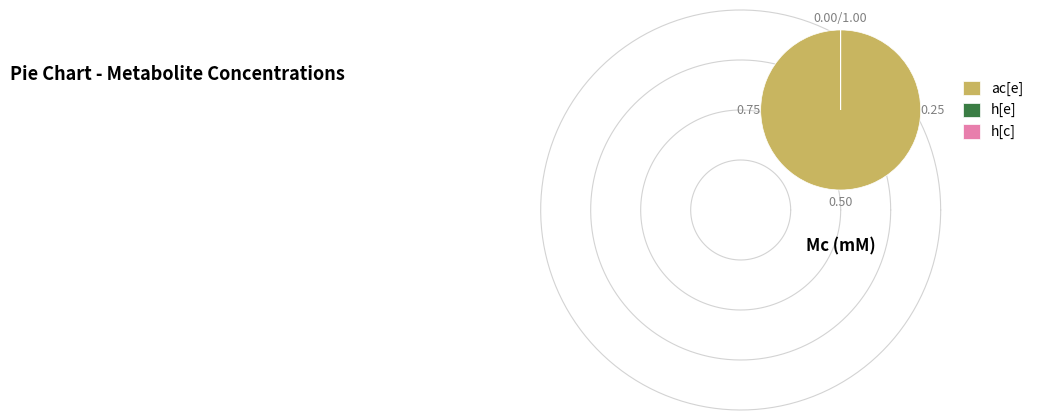

Rank the categories by value from lowest to highest.

h[e], h[c], ac[e]